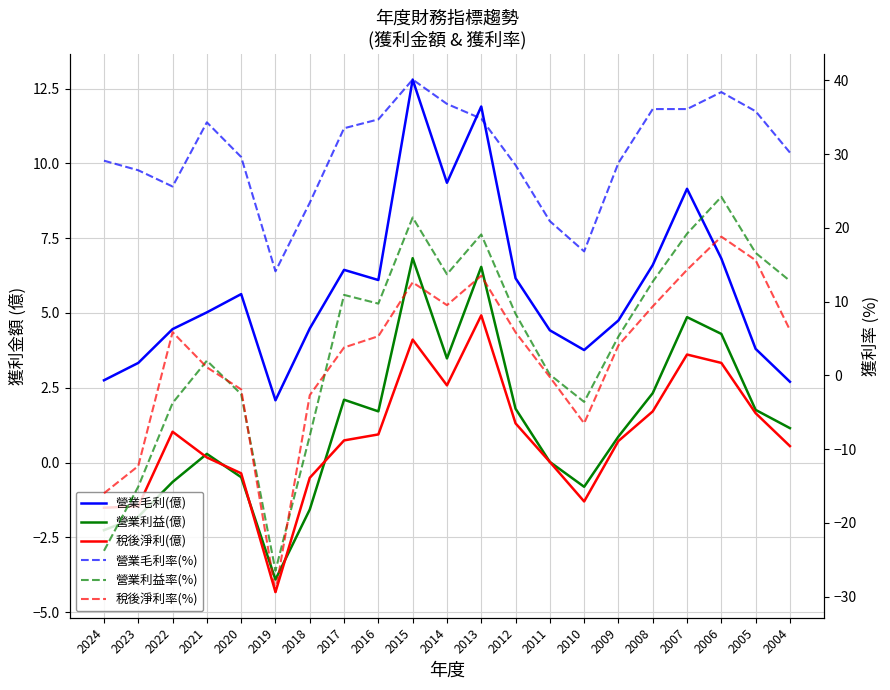

True or false: 營業毛利(億) has more than 0 points higher than both neighbors.

True